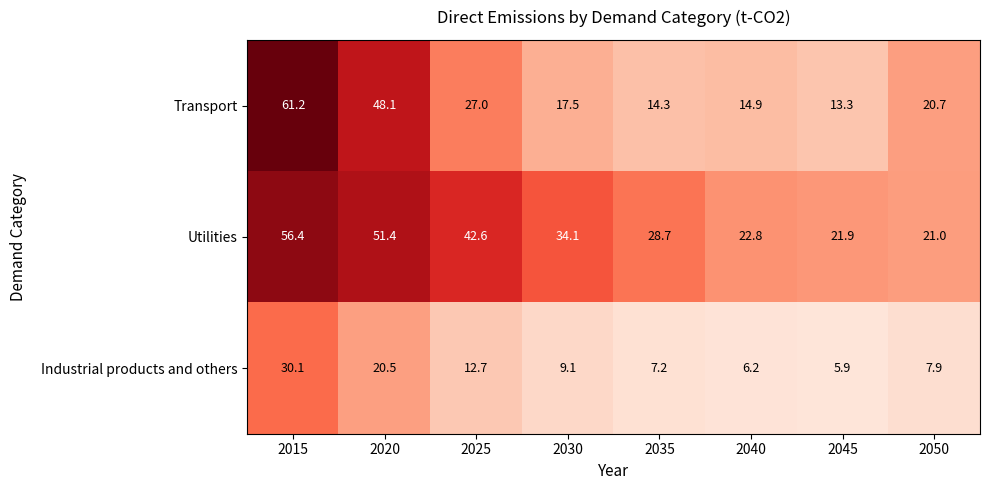

Which category has the lowest value in the Utilities series?

2050